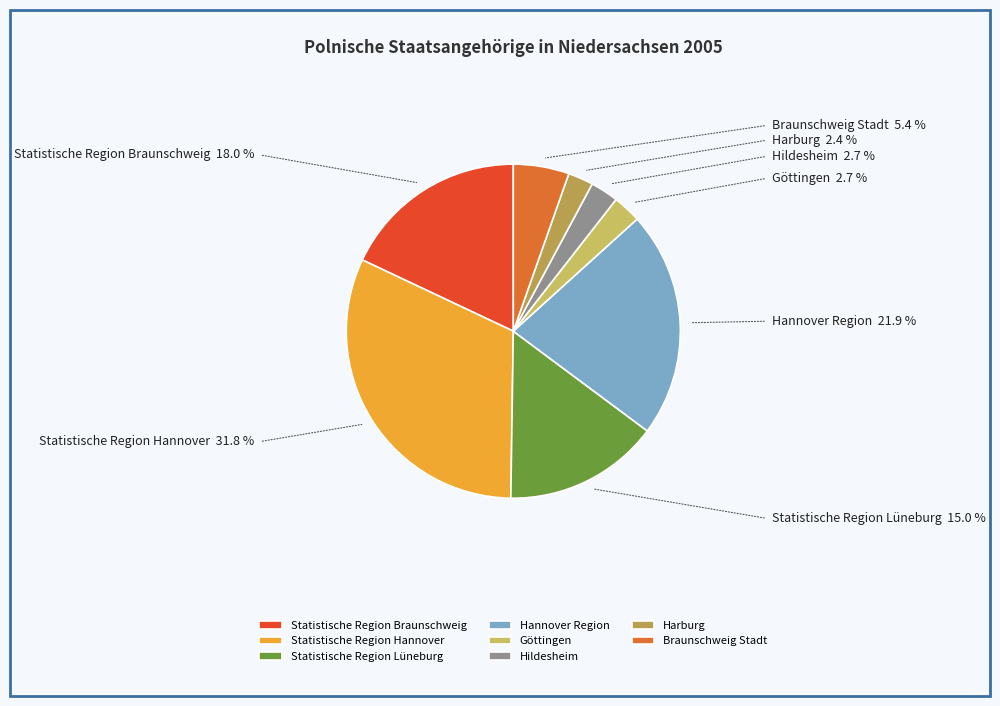

Between Hildesheim and Statistische Region Braunschweig, which is larger?

Statistische Region Braunschweig